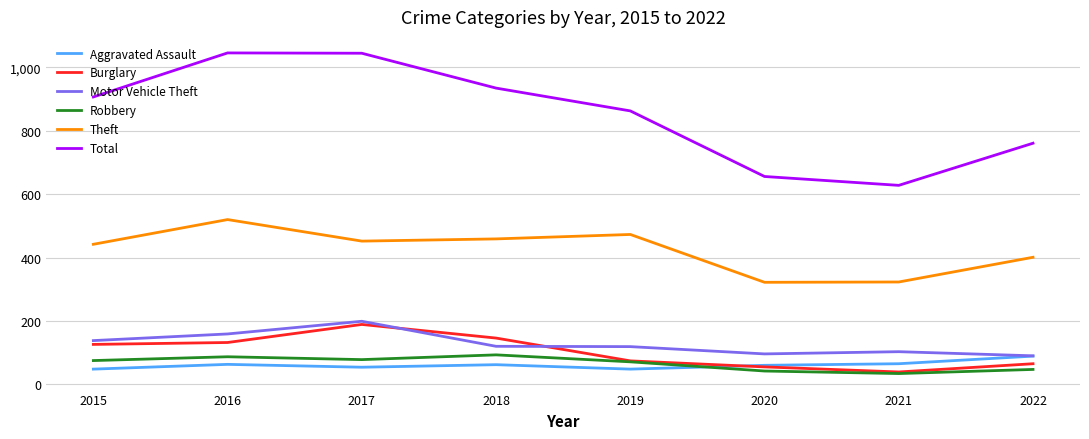

Between 2016 and 2019, which series saw the biggest shift?

Total